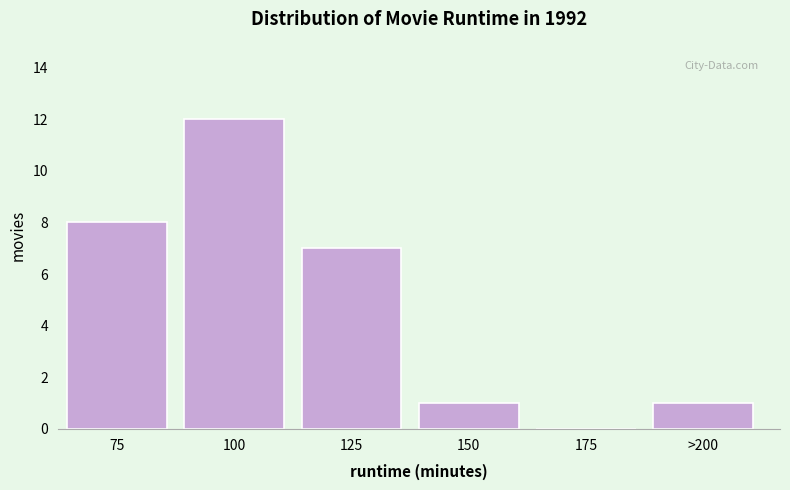

Reading left to right, transcribe all the data shown in this chart.

75=8	100=12	125=7	150=1	175=0	>200=1